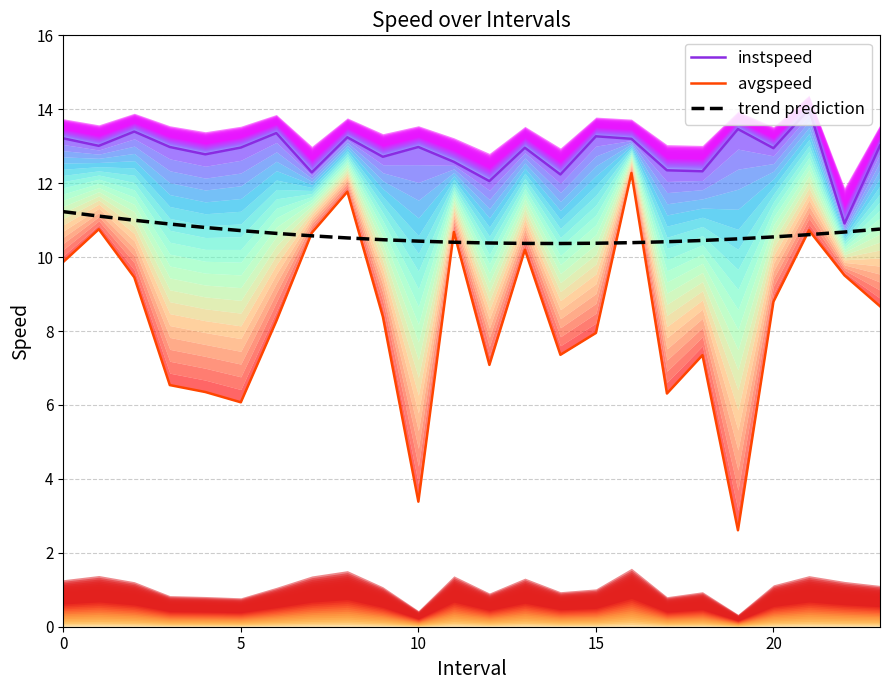

What is the difference between the maximum and minimum values in the avgspeed series?

9.7